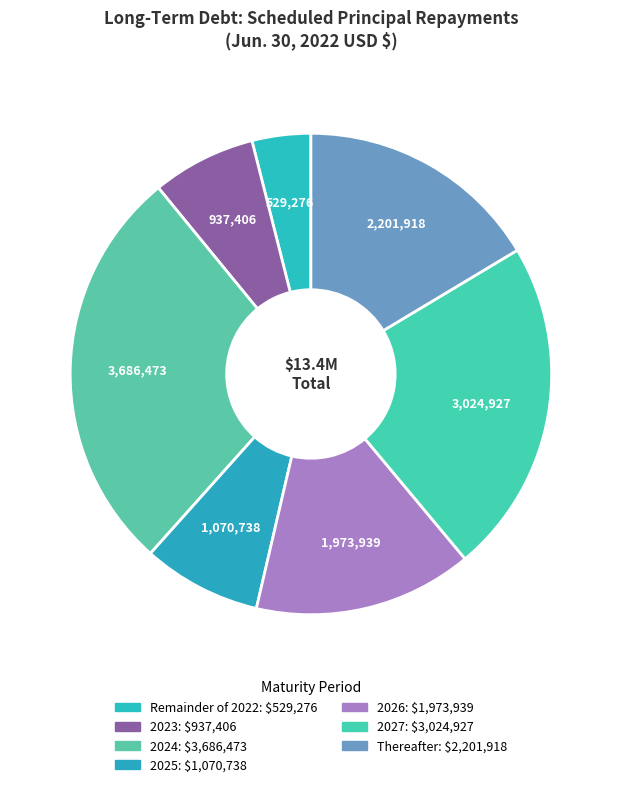

How much of the chart is everything except 2025?

92.0%